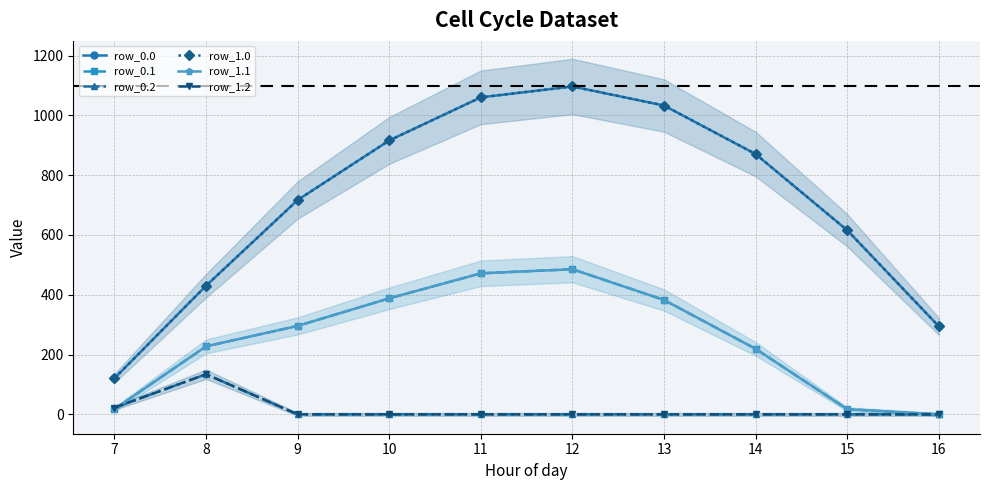

Reading left to right, list all the values displayed in this chart.

row_0.0: 7=120.6	8=430.3	9=716.9	10=916.2	11=1060.3	12=1096.7	13=1032.9	14=870.6	15=615.9	16=294.5
row_0.1: 7=17.7	8=227.5	9=295.9	10=388.1	11=471.7	12=485.4	13=382.7	14=219.2	15=17.3	16=0.0
row_0.2: 7=22.3	8=134.2	9=0.0	10=0.0	11=0.0	12=0.0	13=0.0	14=0.0	15=0.0	16=0.0
row_1.0: 7=120.6	8=430.3	9=716.9	10=916.2	11=1060.3	12=1096.7	13=1032.9	14=870.6	15=615.9	16=294.5
row_1.1: 7=17.7	8=227.5	9=295.9	10=388.1	11=471.7	12=485.4	13=382.7	14=219.2	15=17.3	16=0.0
row_1.2: 7=22.3	8=134.2	9=0.0	10=0.0	11=0.0	12=0.0	13=0.0	14=0.0	15=0.0	16=0.0